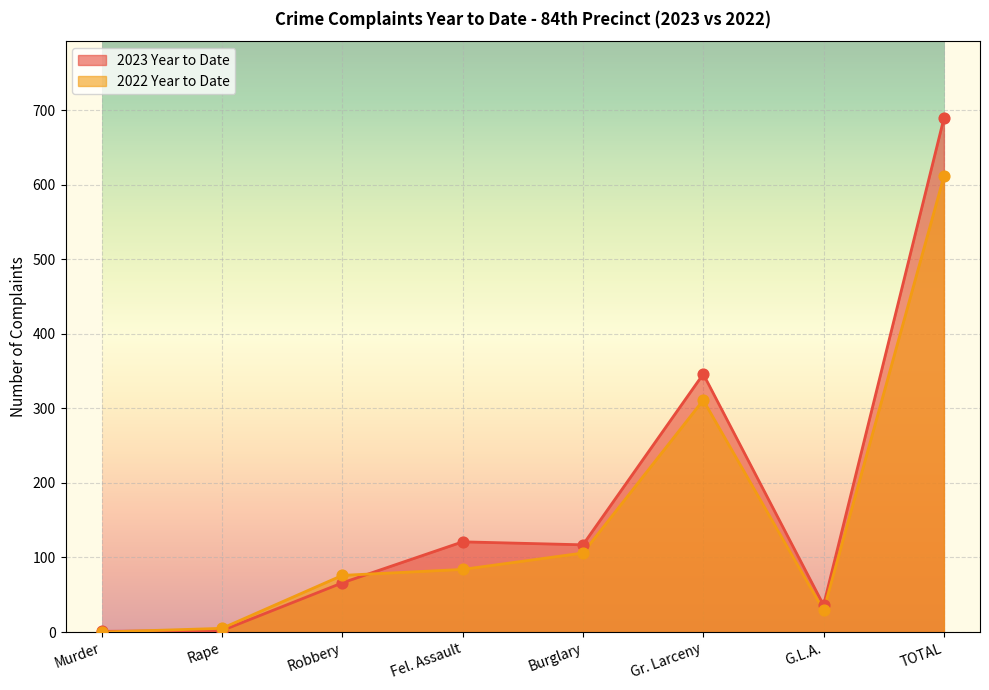

Is the value of 2023 Year to Date at TOTAL greater than the value of 2022 Year to Date at Fel. Assault?

Yes